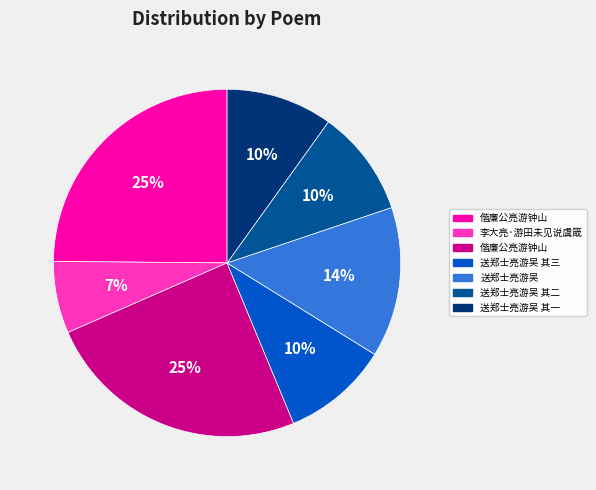

Does any single category account for the majority?

No